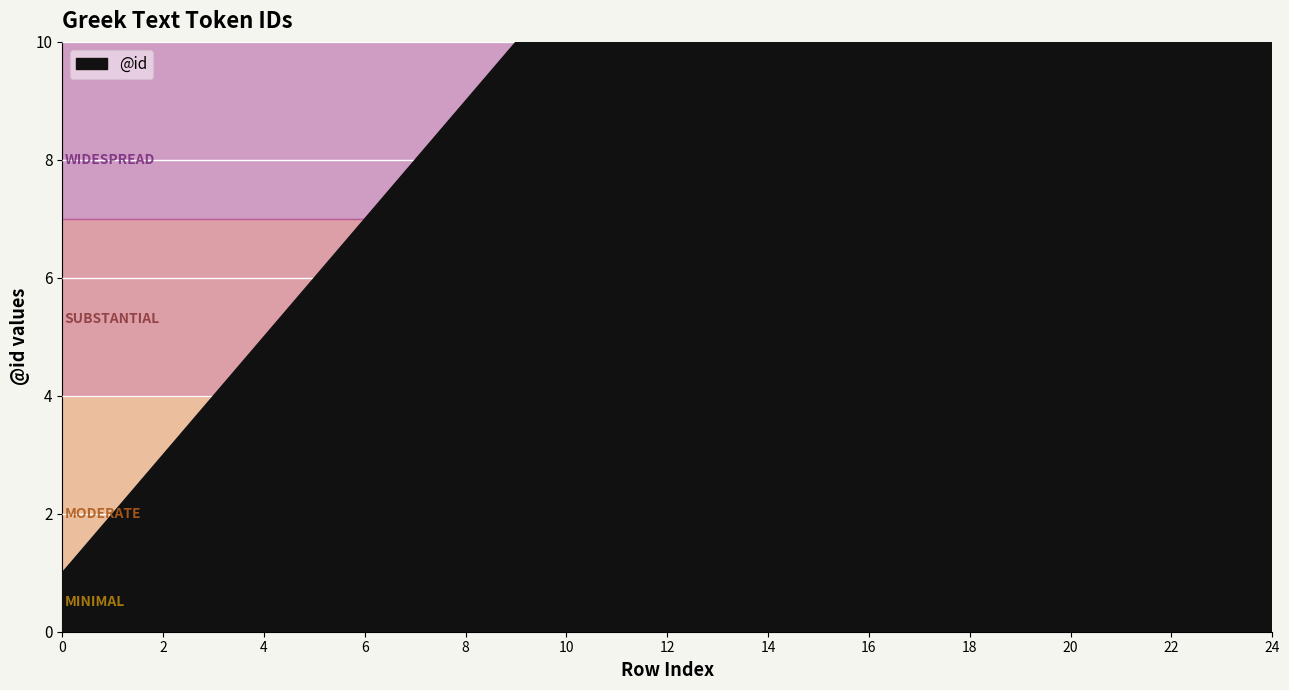

What is the greatest value displayed?

25